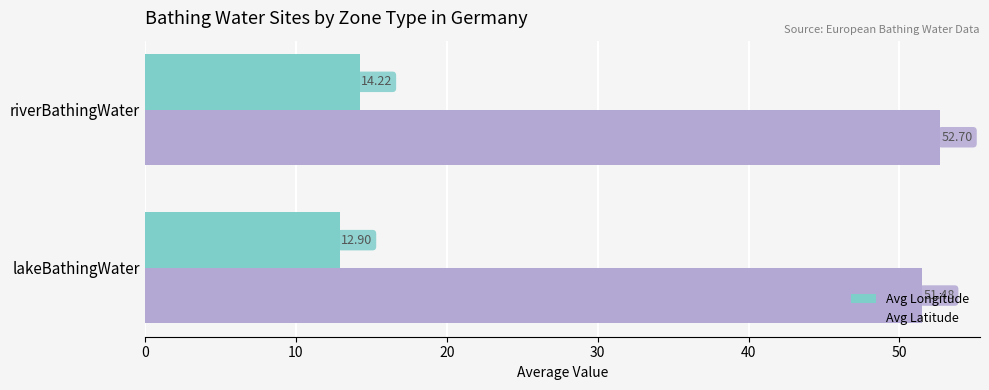

Which series has the largest range (max minus min)?

Avg Longitude